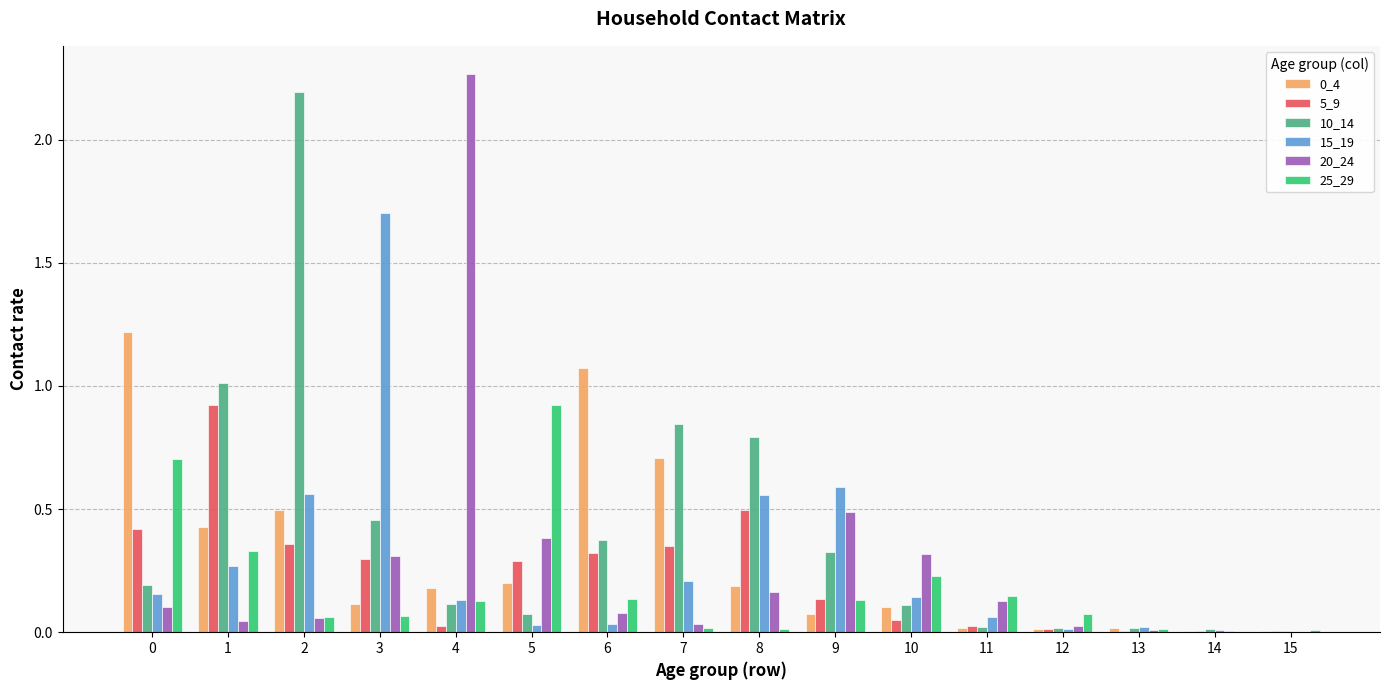

How many data points does each series have?

16